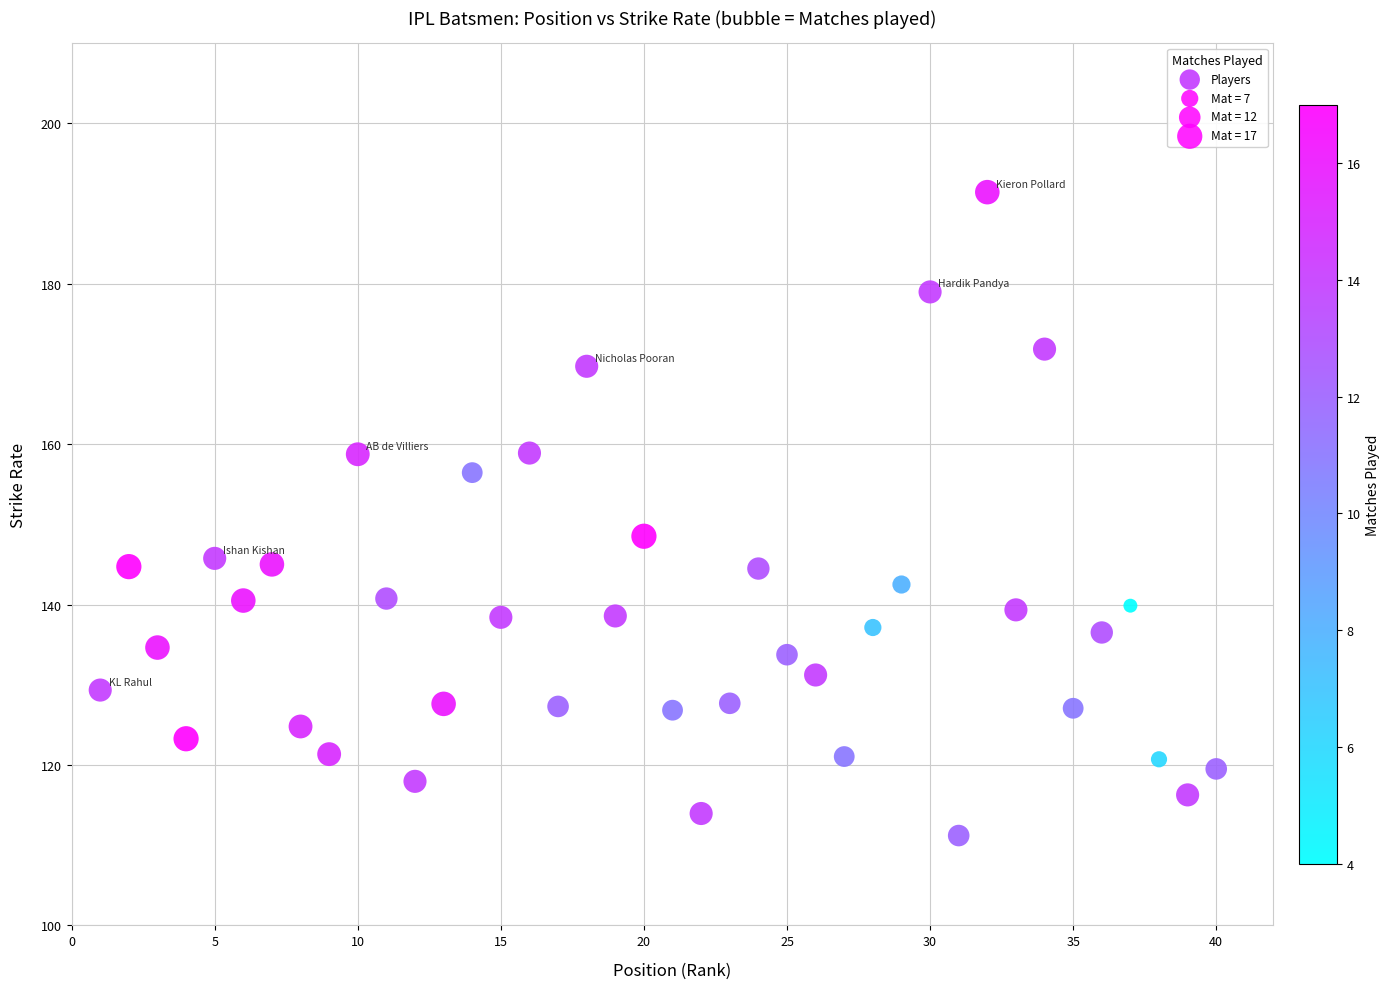

What is the range of Y values (max minus min)?

80.2